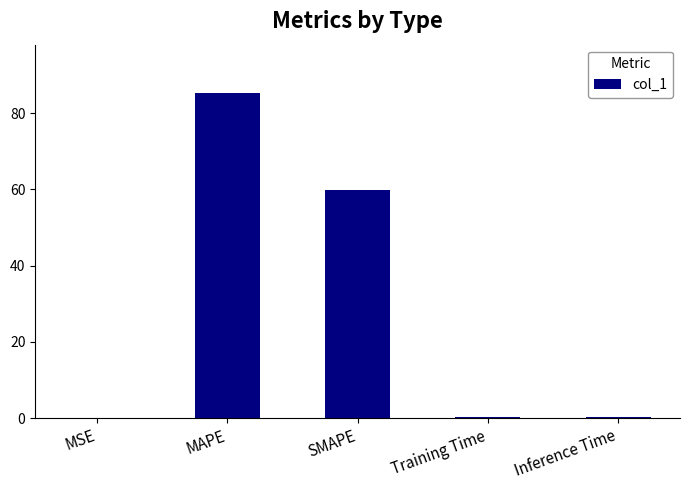

What value does the data have at MAPE?

85.2